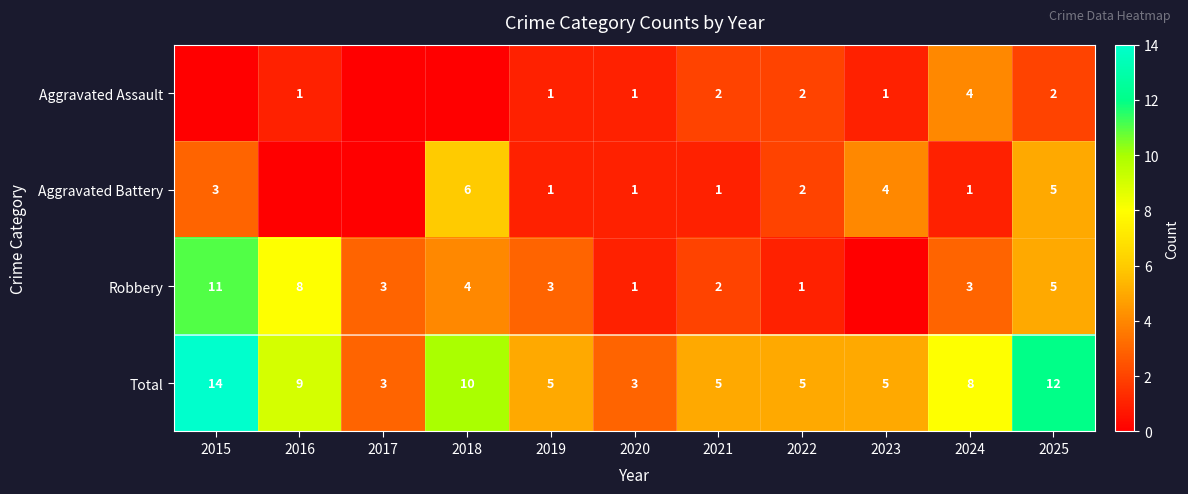

Is the value of Total at 2020 greater than the value of Aggravated Battery at 2025?

No